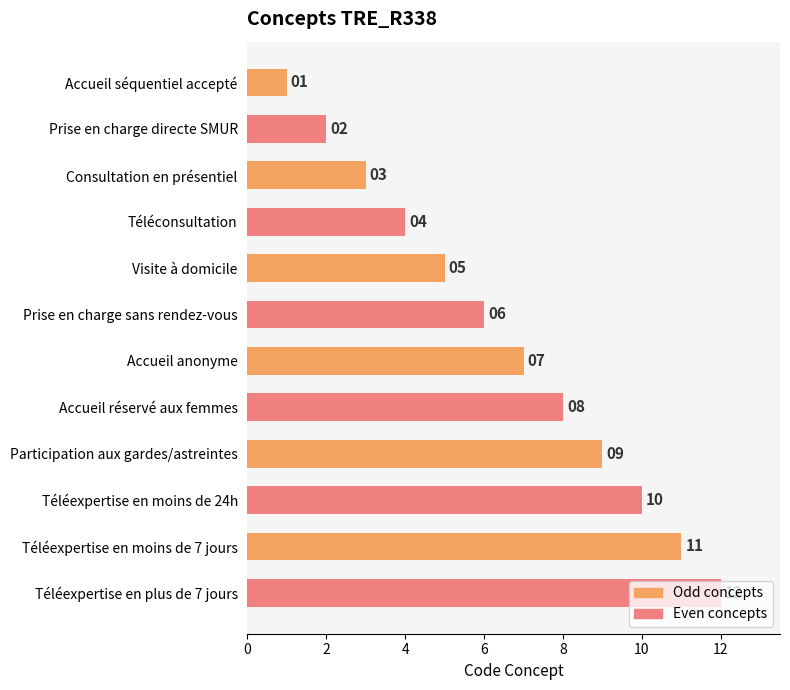

Are the bars horizontal?

Yes